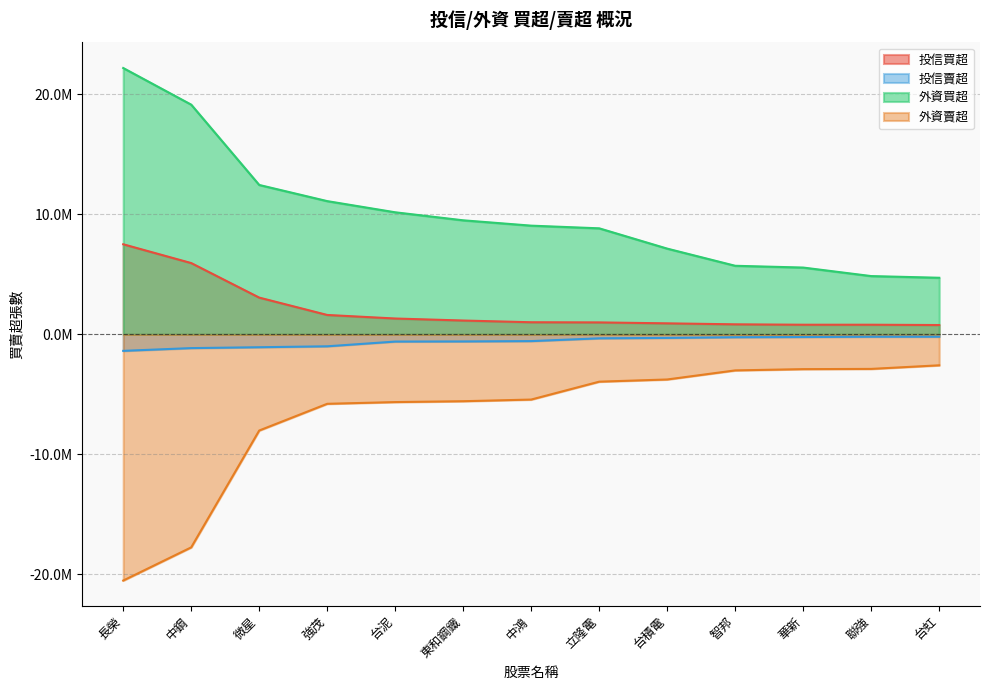

What is the sum of the 外資賣超 values at 聯強 and 中鋼?

-20650624